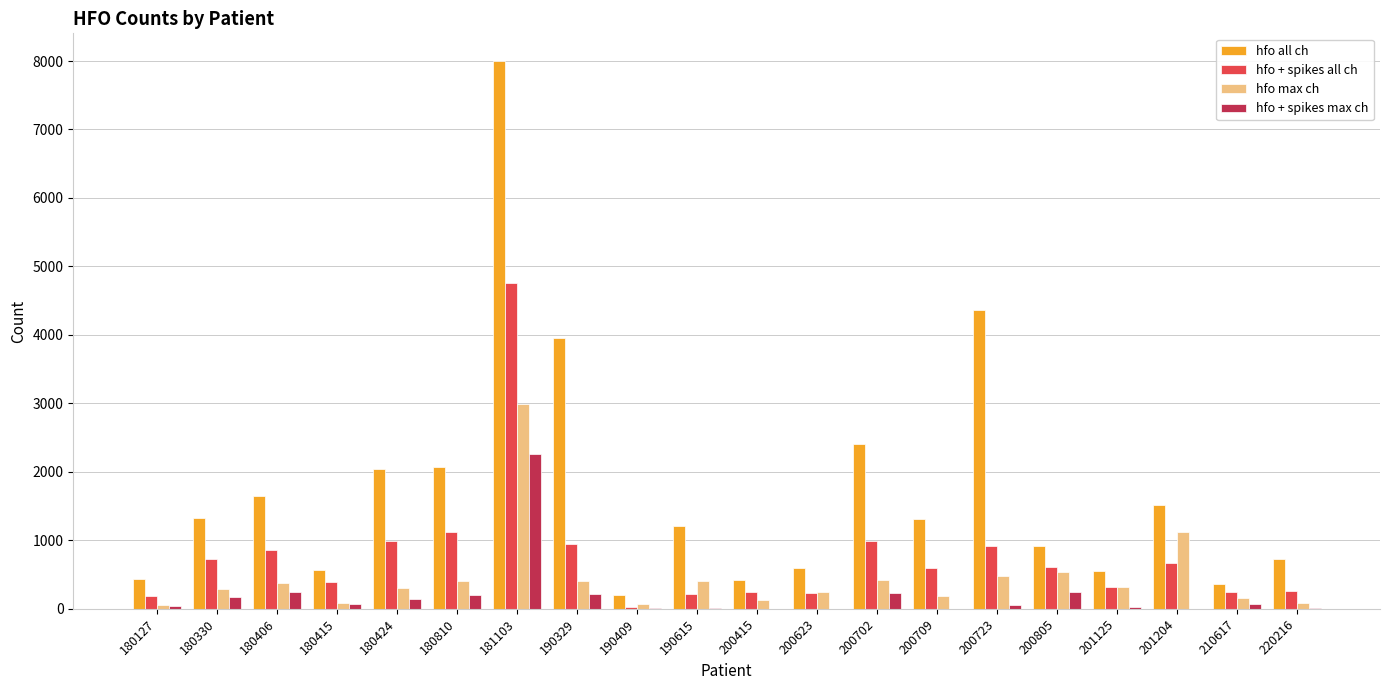

Is it true that hfo all ch equals 735 at 220216?

True